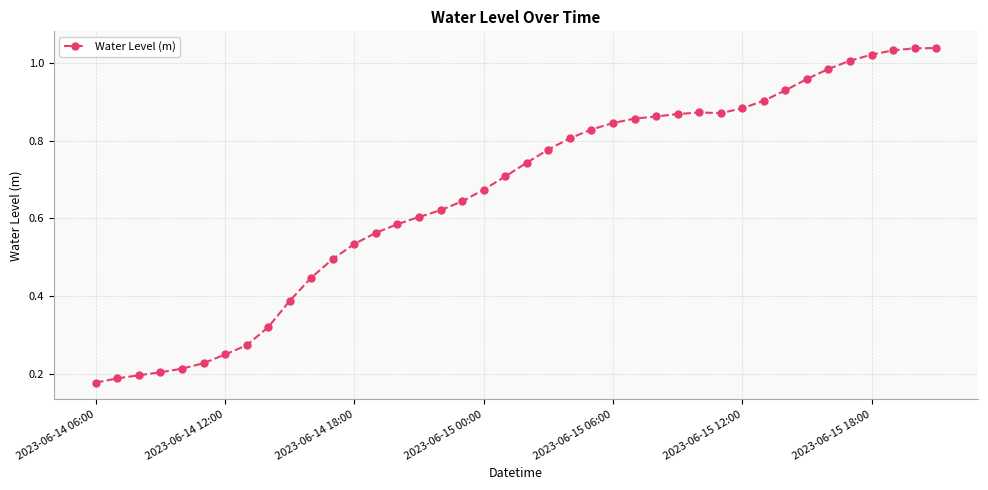

What is the sum of all values?

26.4